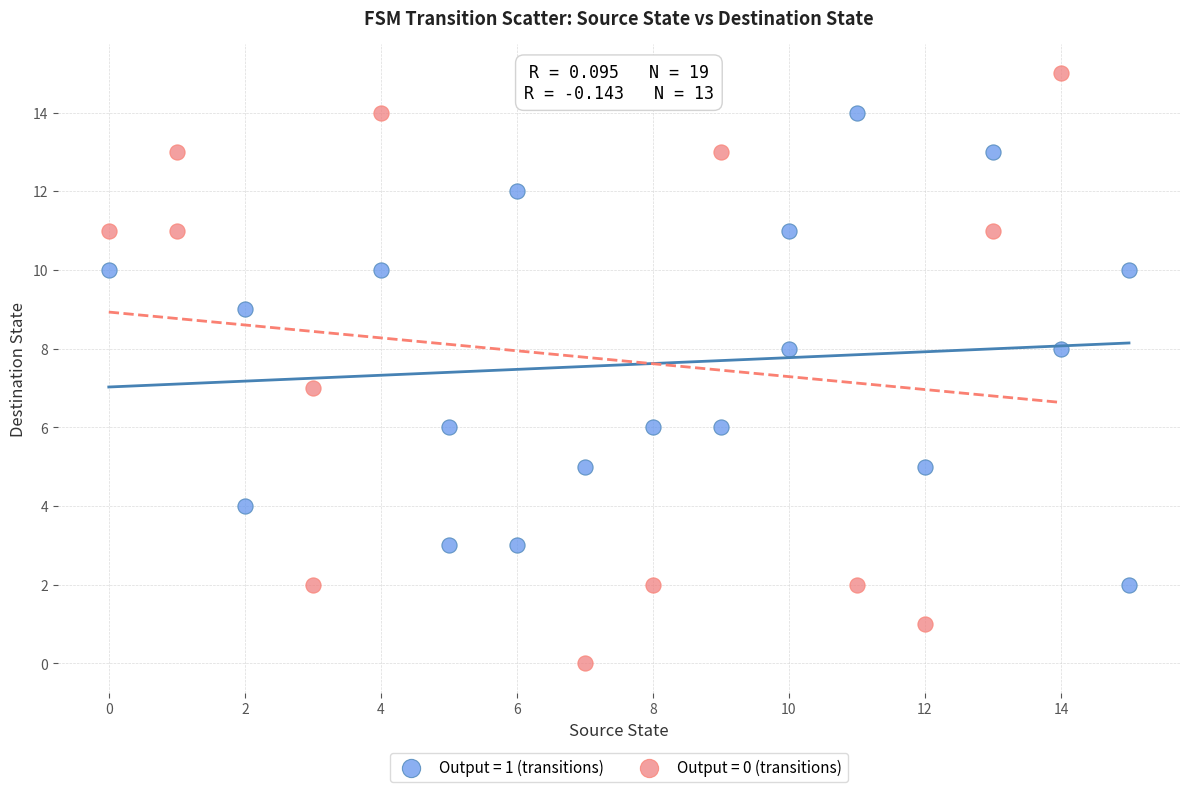

Which series contains the highest Y value?

Output = 0 (transitions)